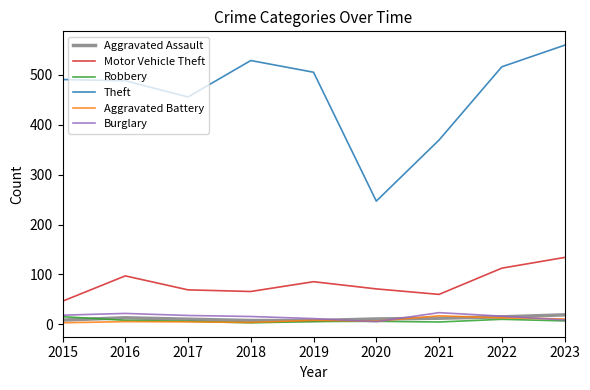

What is the value of the Aggravated Assault point at the 9th from the left?

19.0